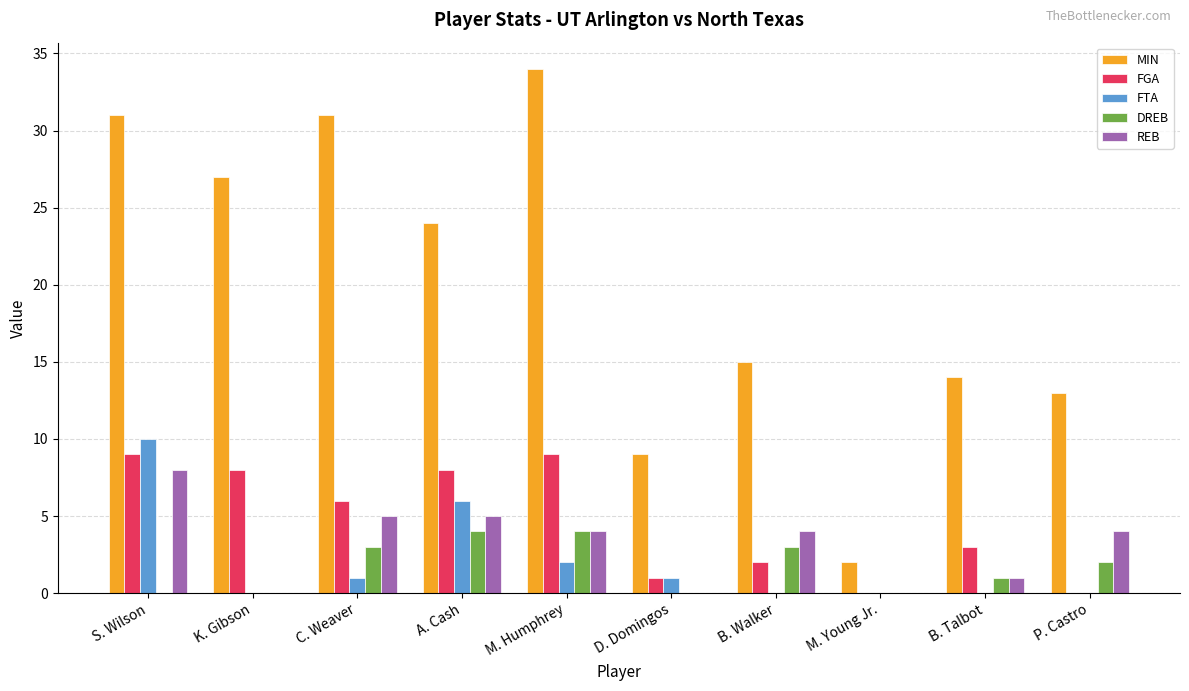

Are the bars horizontal?

No